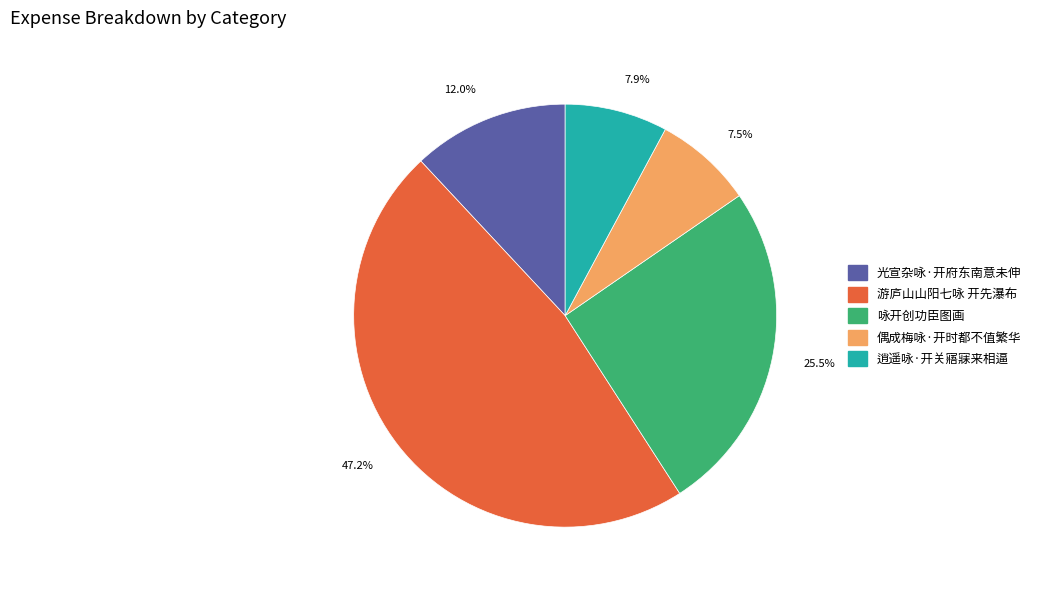

What percentage do 偶成梅咏·开时都不值繁华 and 逍遥咏·开关寤寐来相逼 together represent?

15.4%